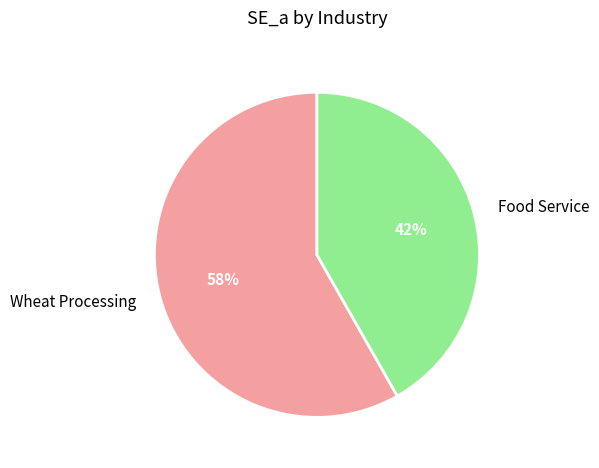

How many slices are in this pie chart?

2